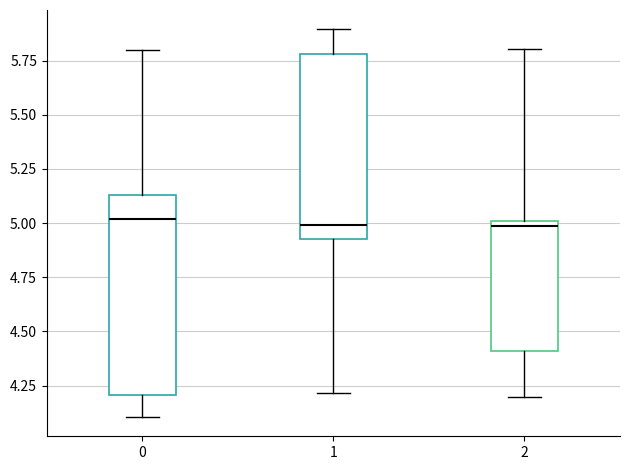

Where does the upper whisker of the box at x = 2 end on the y-axis? The values are not printed on the chart, so give them approximately, as read against the axis.

5.80